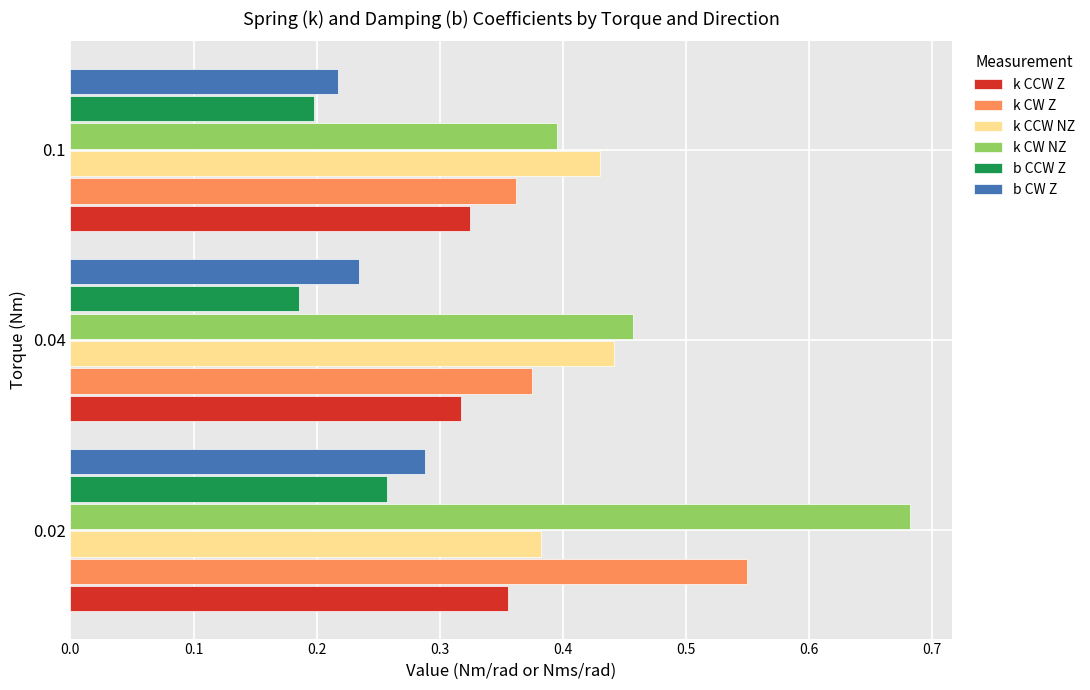

List the series in order of their peak value, lowest first.

b CCW Z, b CW Z, k CCW Z, k CCW NZ, k CW Z, k CW NZ